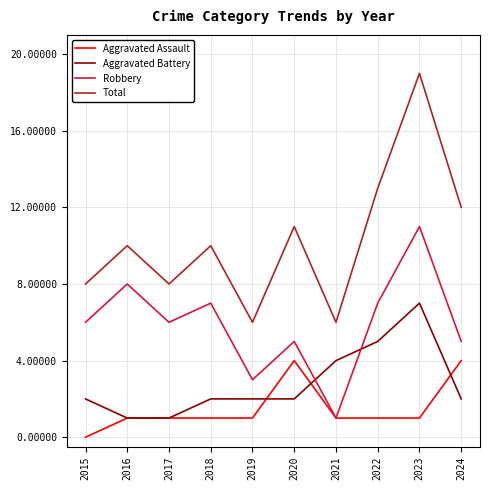

True or false: Total has more than 2 points higher than both neighbors.

True